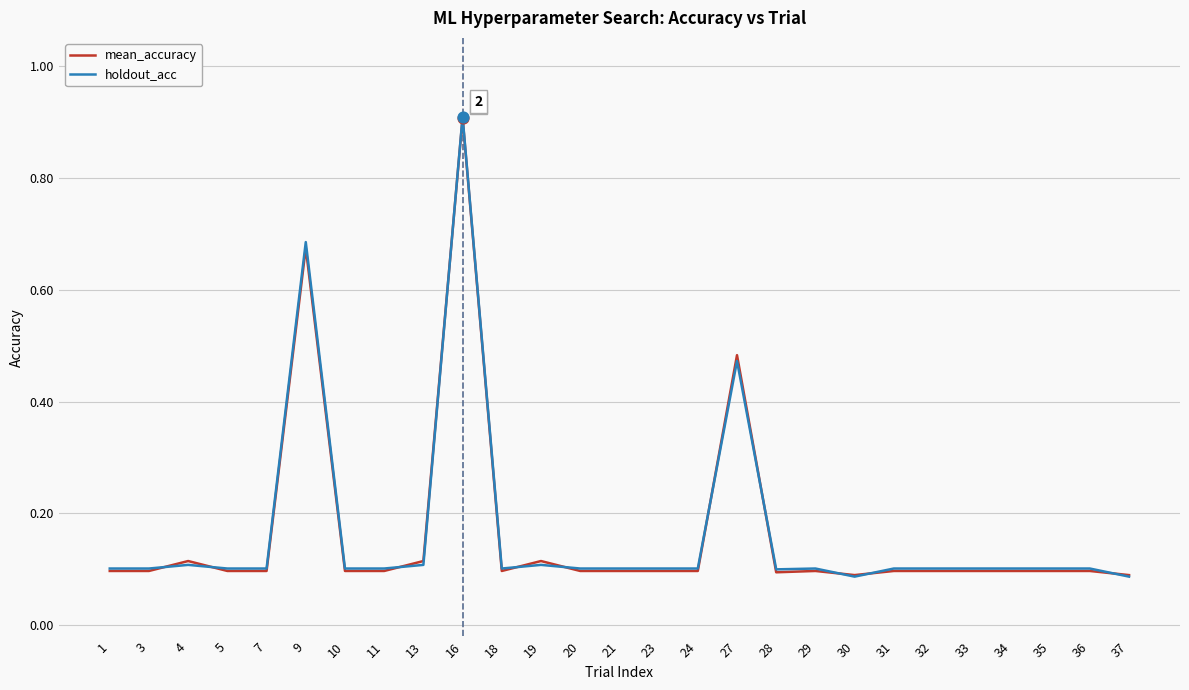

Which series changed the most between 16 and 27?

holdout_acc